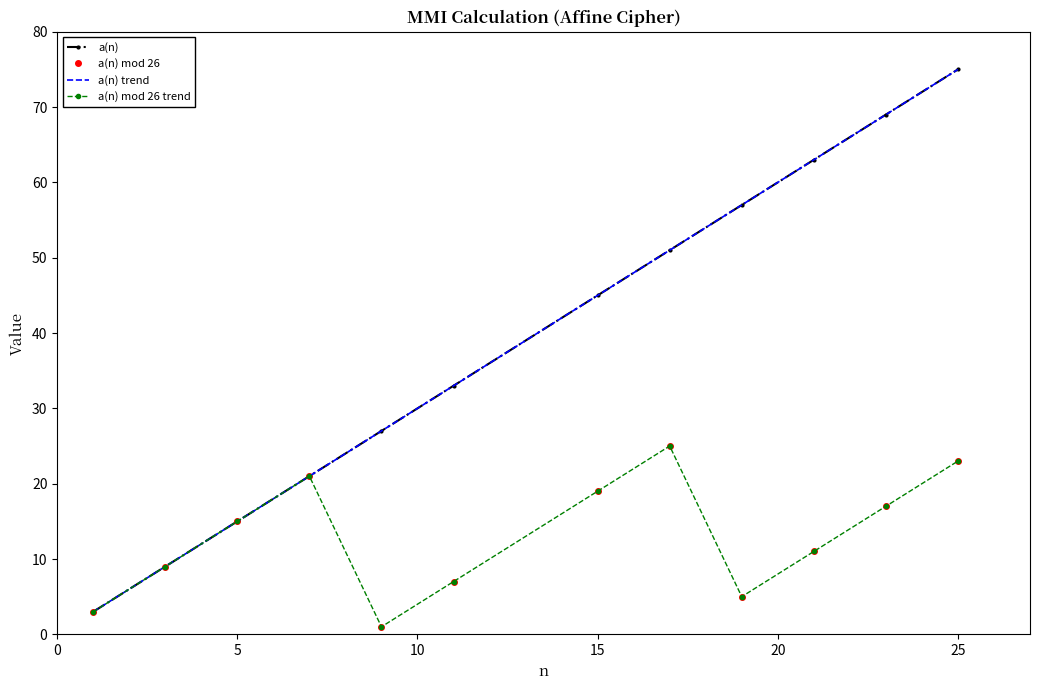

How many lines are shown in the chart?

4